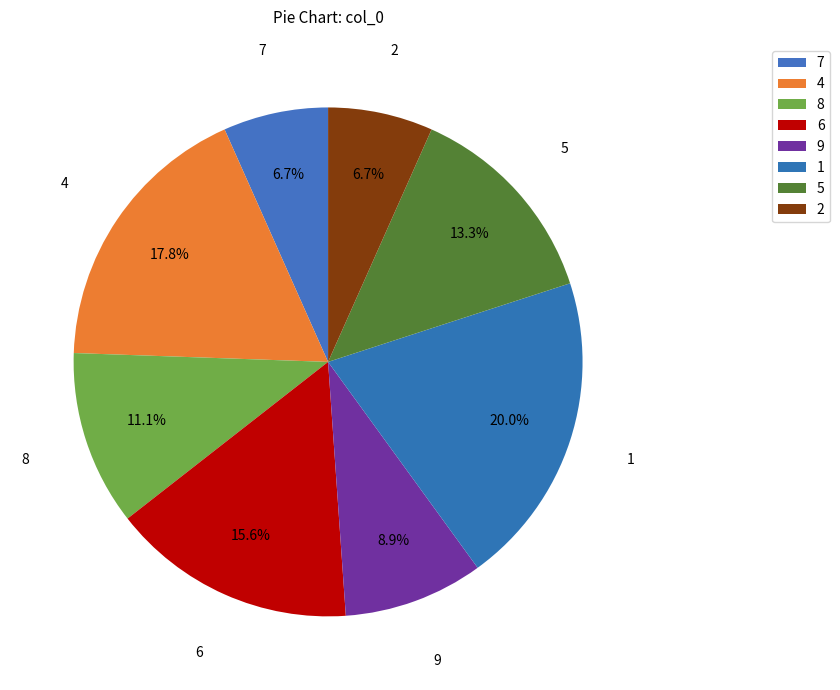

Count the number of slices in the pie.

8